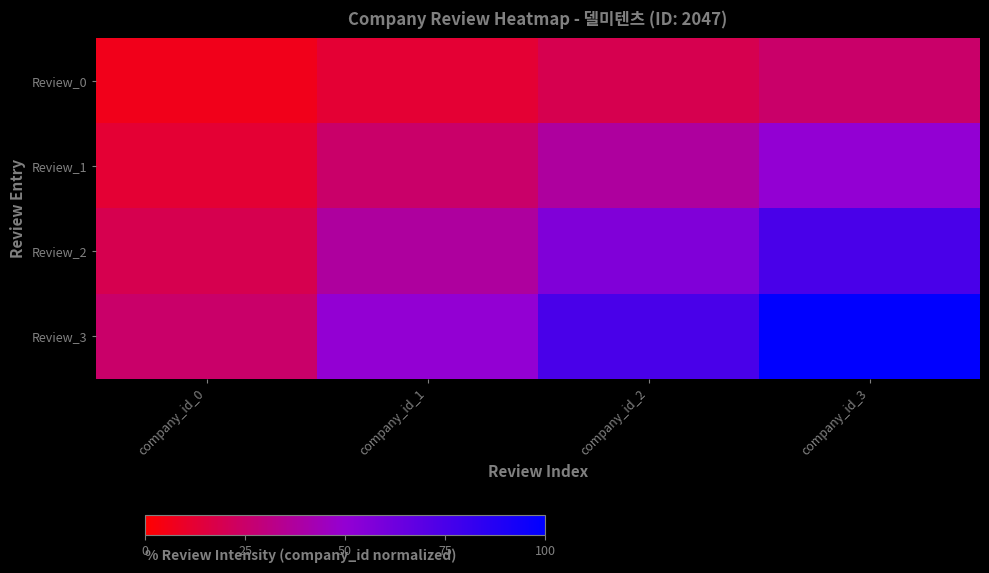

List the series in order of their peak value, highest first.

Review_3, Review_2, Review_1, Review_0